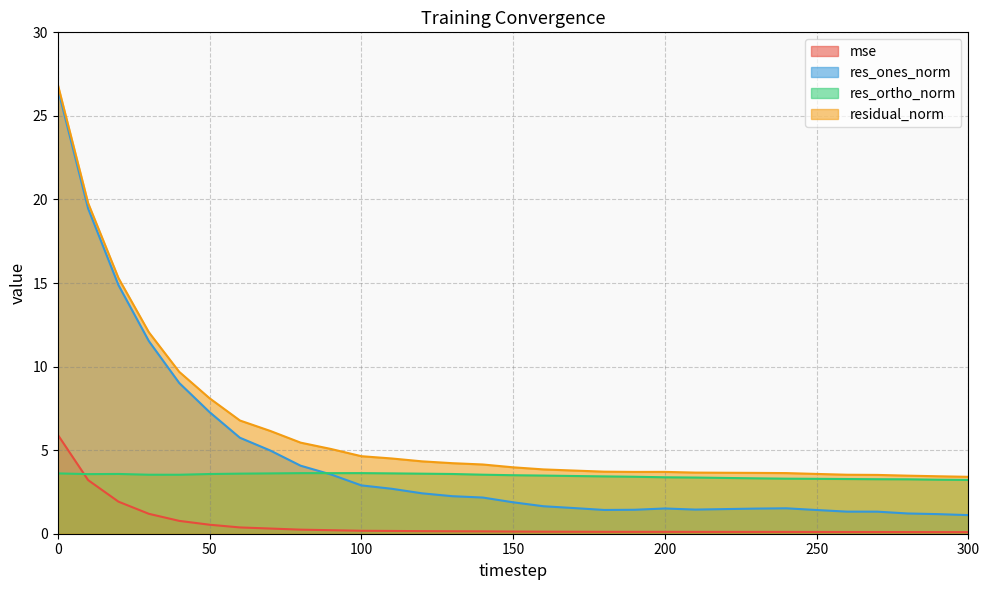

Rank the categories by res_ortho_norm value from highest to lowest.

100, 80, 90, 110, 70, 0, 60, 120, 20, 130, 50, 10, 140, 30, 40, 150, 160, 170, 180, 190, 200, 210, 220, 230, 240, 250, 260, 270, 280, 290, 300